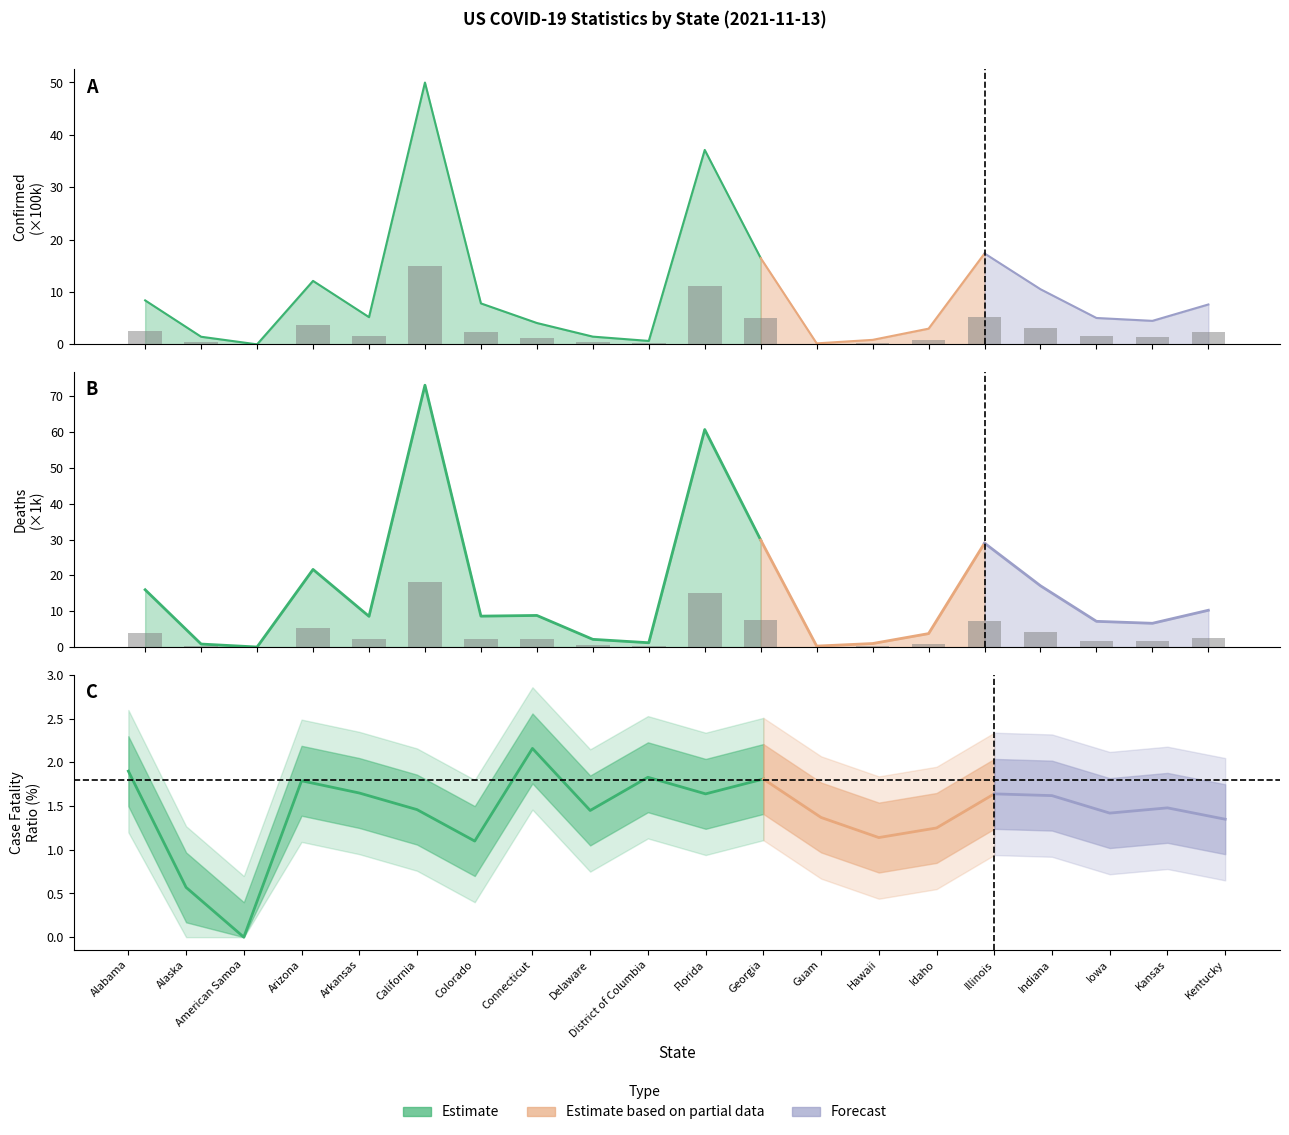

At which label does Confirmed reach its minimum?

American Samoa